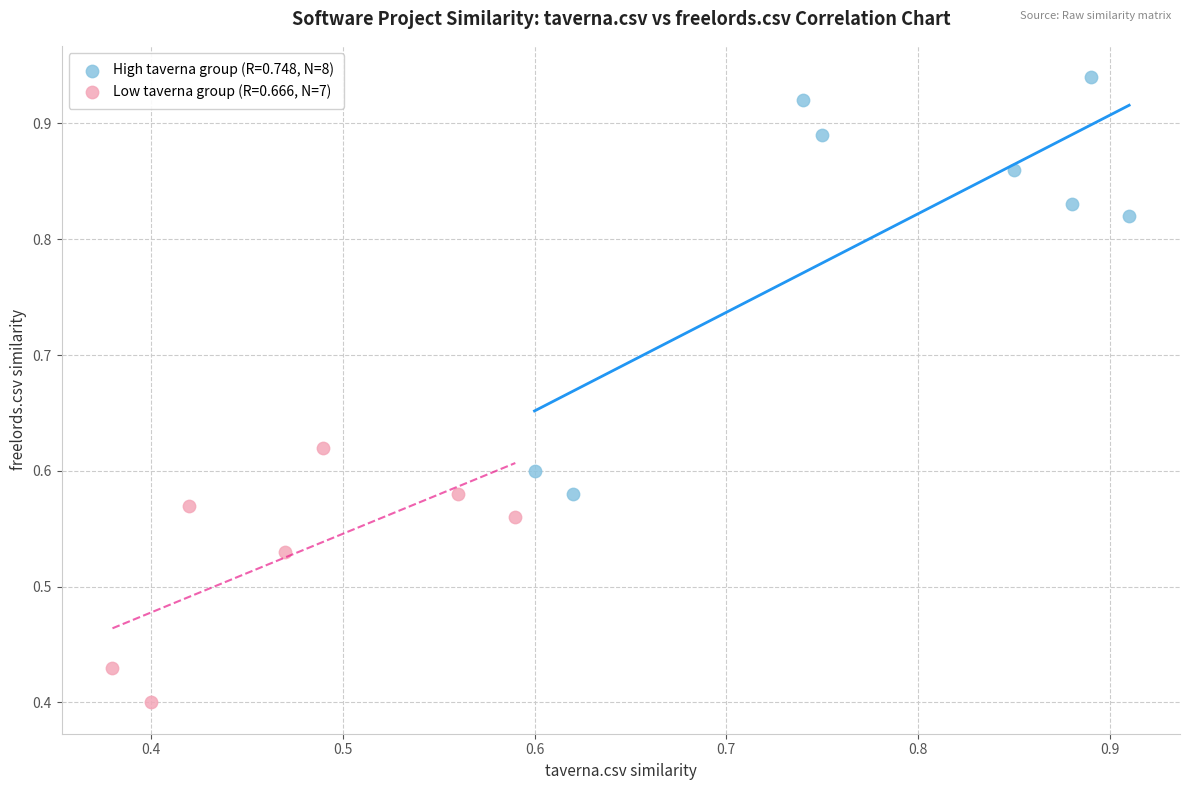

Which series has the widest spread of Y values?

High taverna group (R=0.748, N=8)